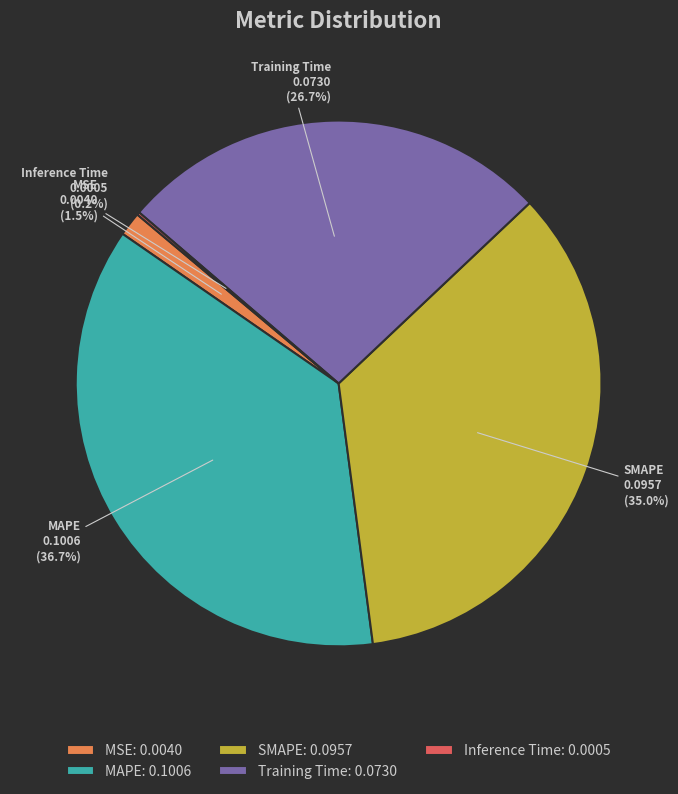

What portion of the pie excludes MAPE?

63.3%